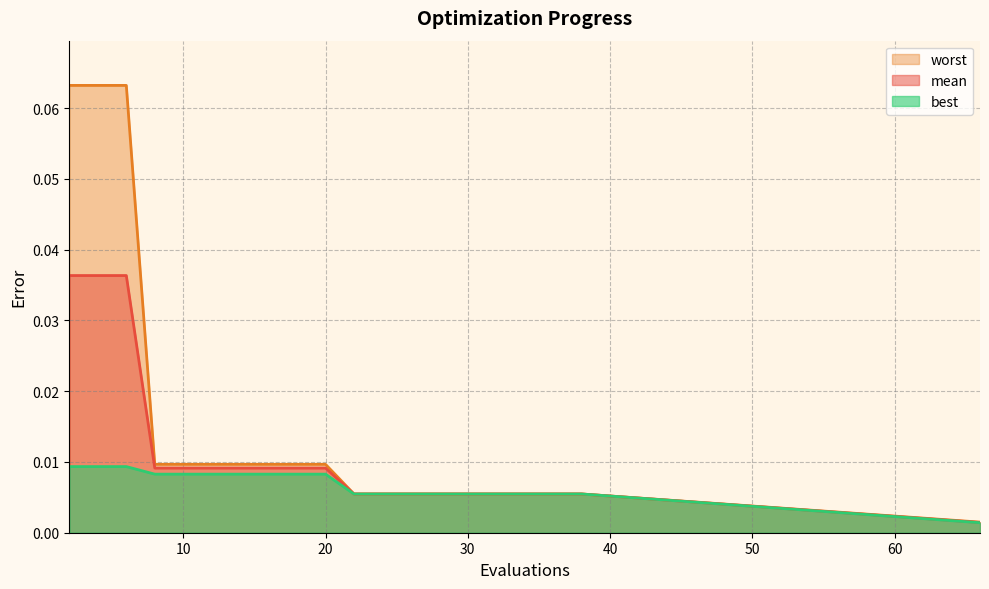

What is the difference between the maximum and minimum values in the worst series?

0.1